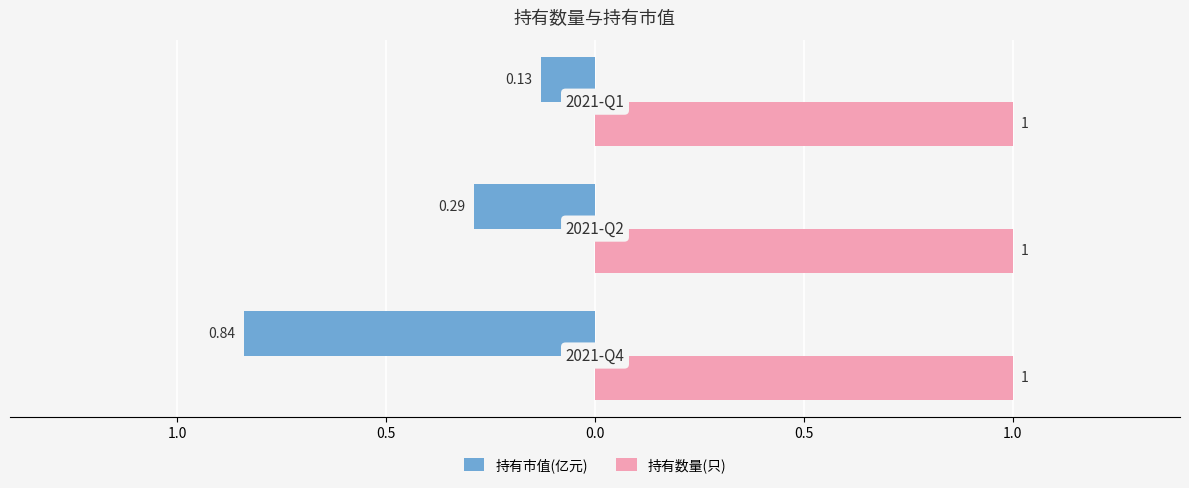

Rank the series by their maximum value, from highest to lowest.

持有数量(只), 持有市值(亿元)